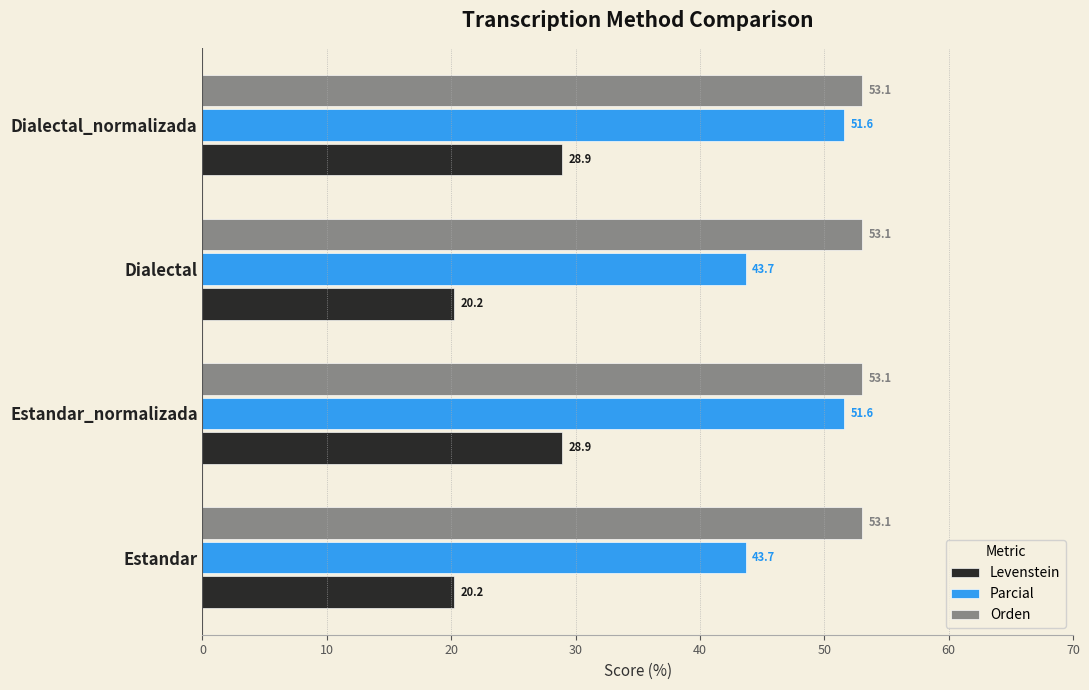

What is the greatest value displayed?

53.1